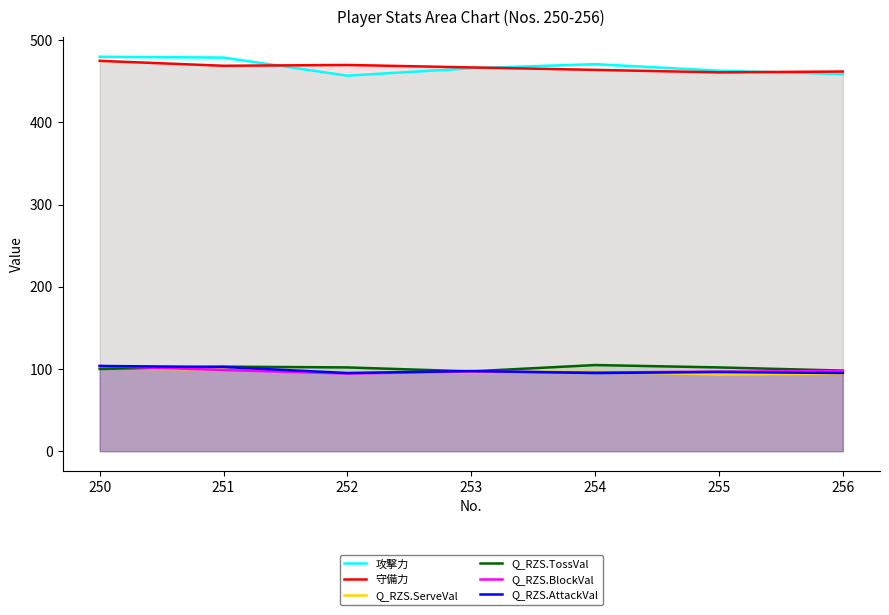

After their last crossing, which series has the higher values: Q_RZS.ServeVal or Q_RZS.BlockVal?

Q_RZS.BlockVal